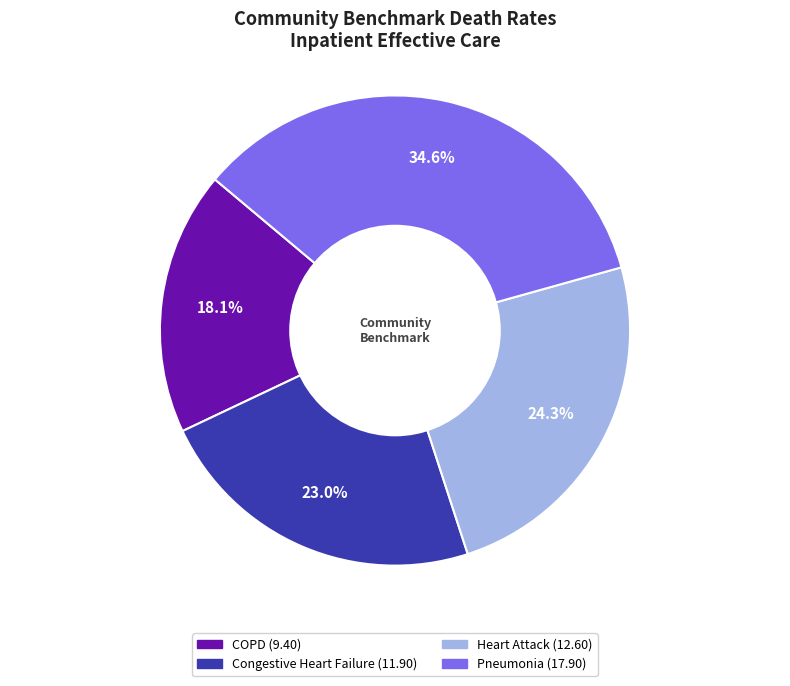

Is there a majority slice in this chart?

No